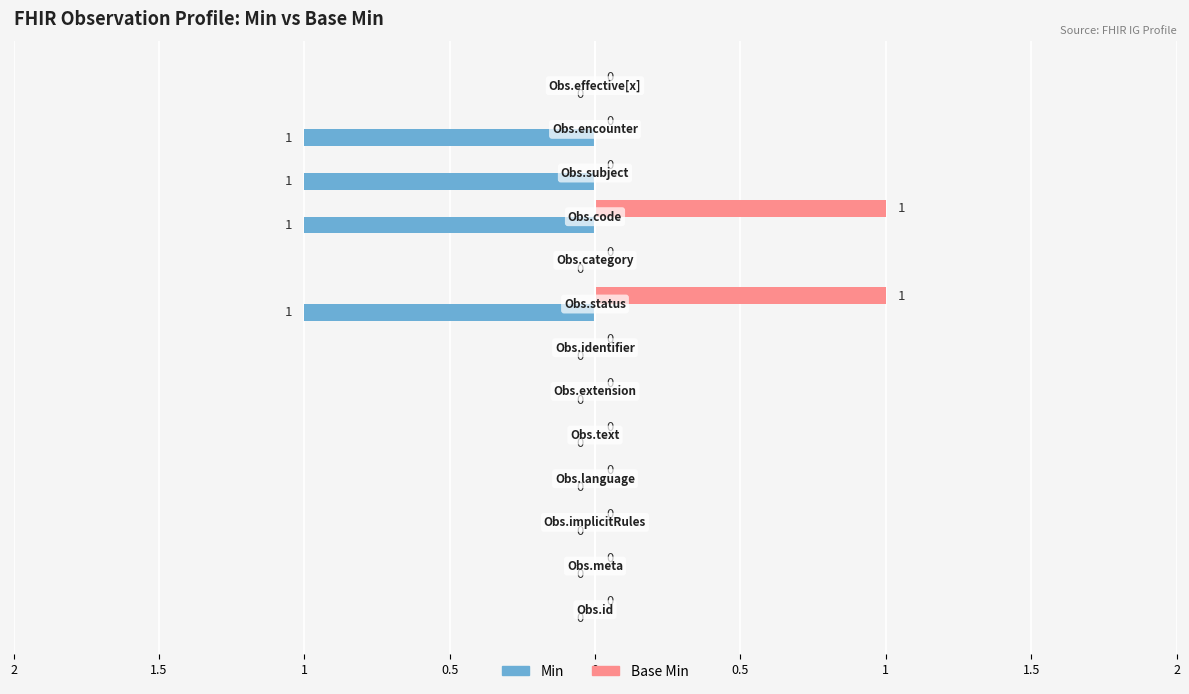

What is the difference between the maximum and minimum values in the Base Min series?

1